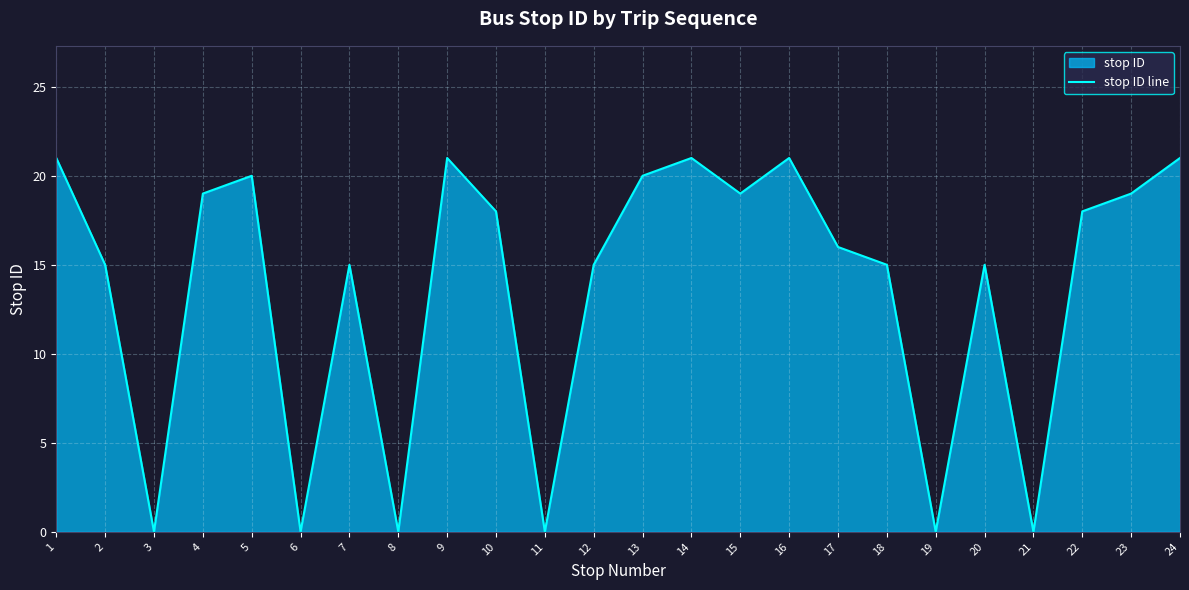

What is the difference between the maximum and minimum values?

21